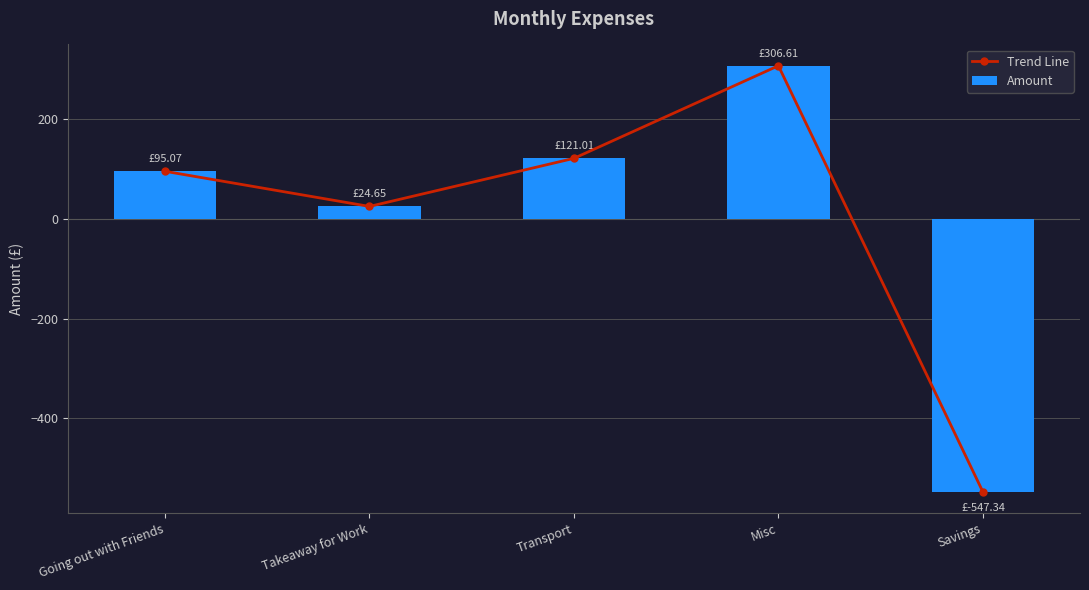

Reading left to right, extract all data points from this chart.

Trend Line: 95.1	24.6	121.0	306.6	-547.3
Amount: 95.1	24.6	121.0	306.6	-547.3